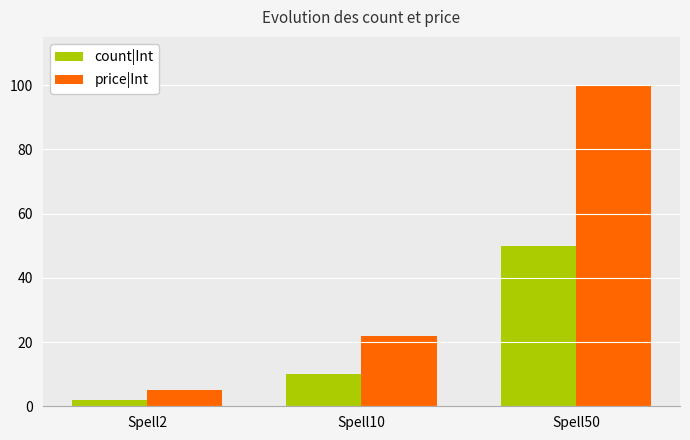

Which series has the largest range (max minus min)?

price|Int